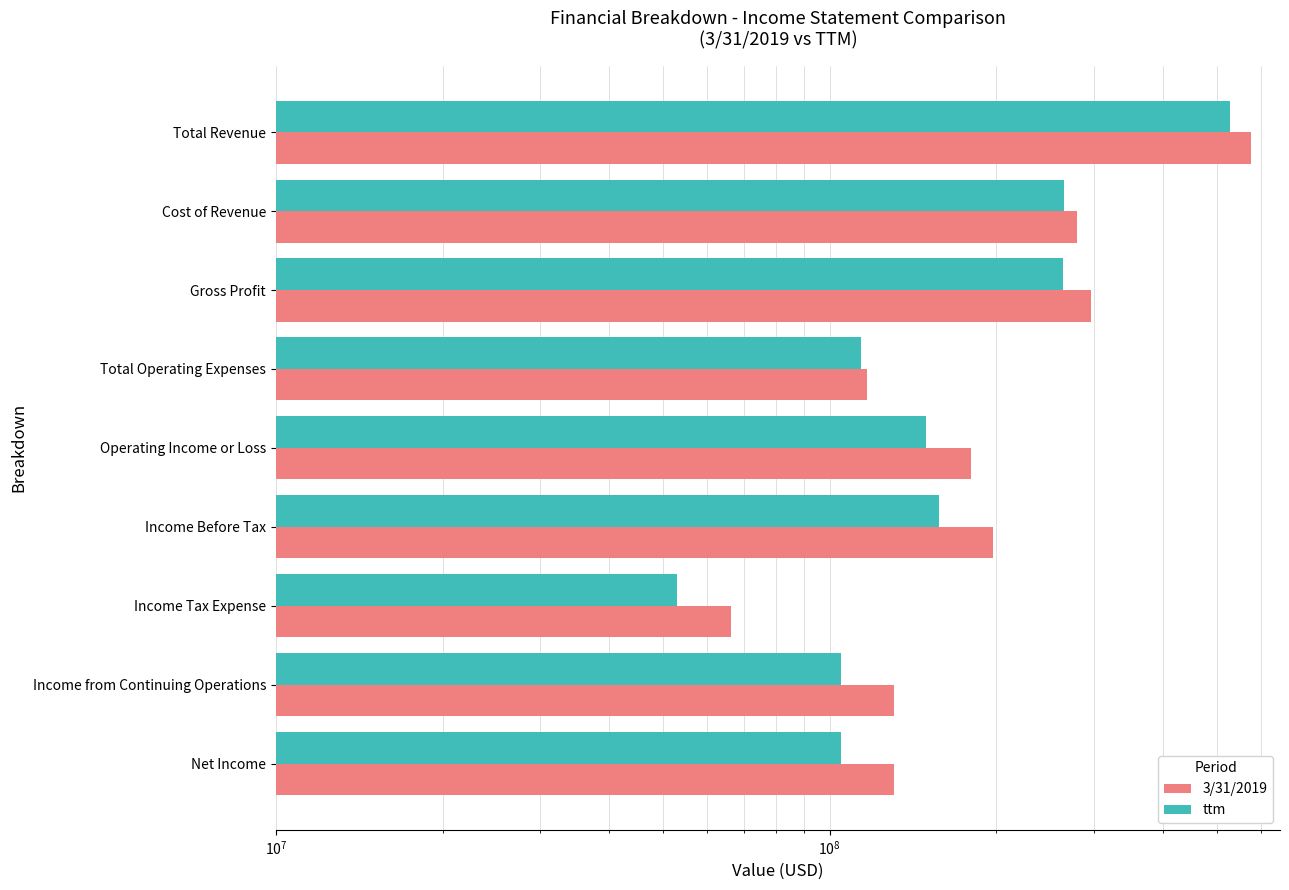

Reading right to left, what are all the values shown in this chart?

3/31/2019: 130632000	130815000	66266000	197081000	180203000	116640000	296843000	280104000	576948000
ttm: 104633000	104655000	52912000	157567000	149481000	113859000	263340000	265346000	528686000